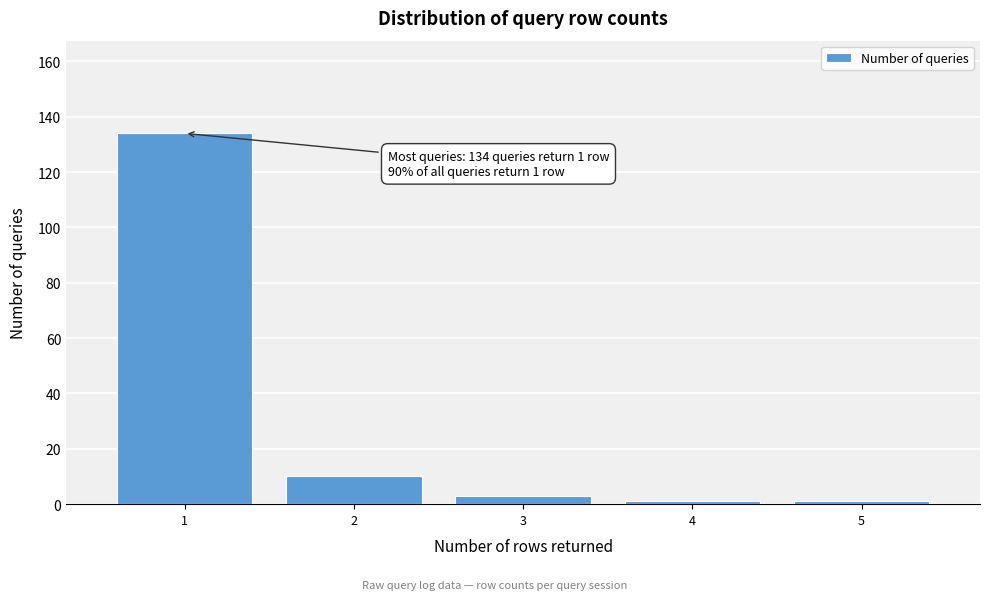

Reading right to left, transcribe all the data shown in this chart.

1	1	3	10	134